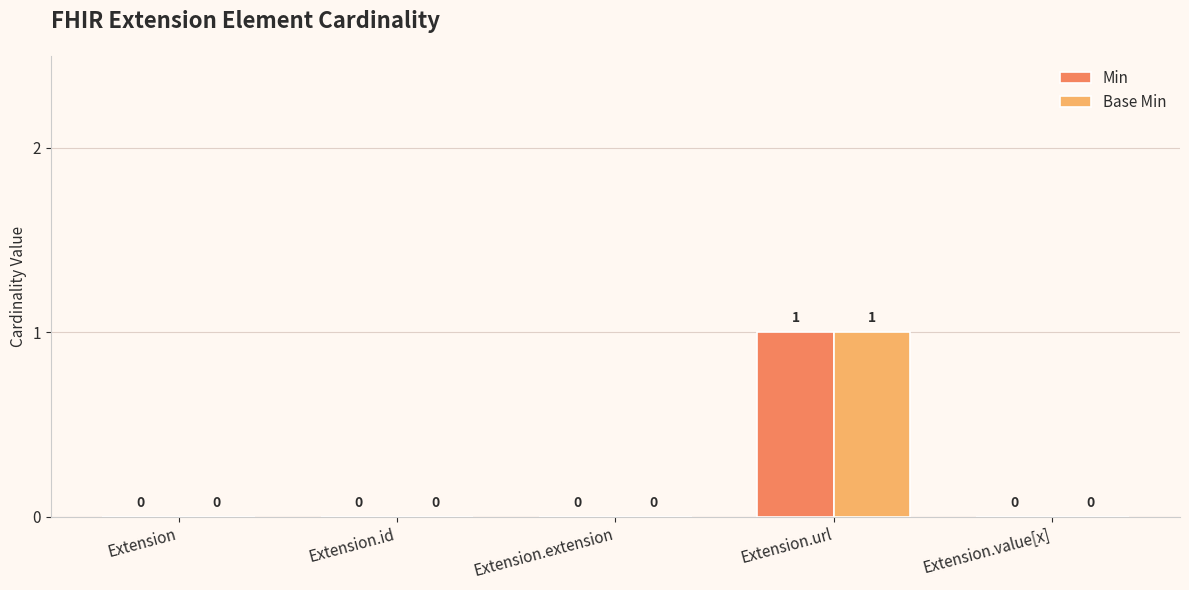

At which category does the chart reach its peak across all series?

Extension.url